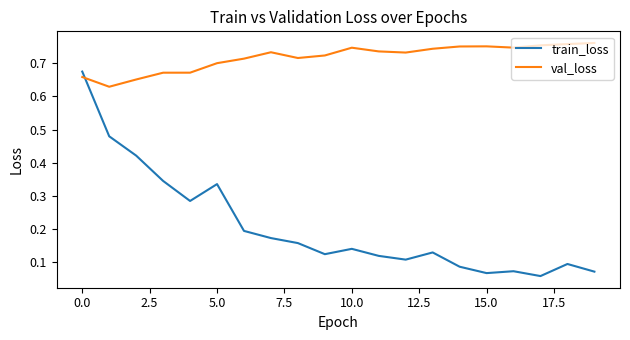

Which series has the largest total across all categories?

val_loss